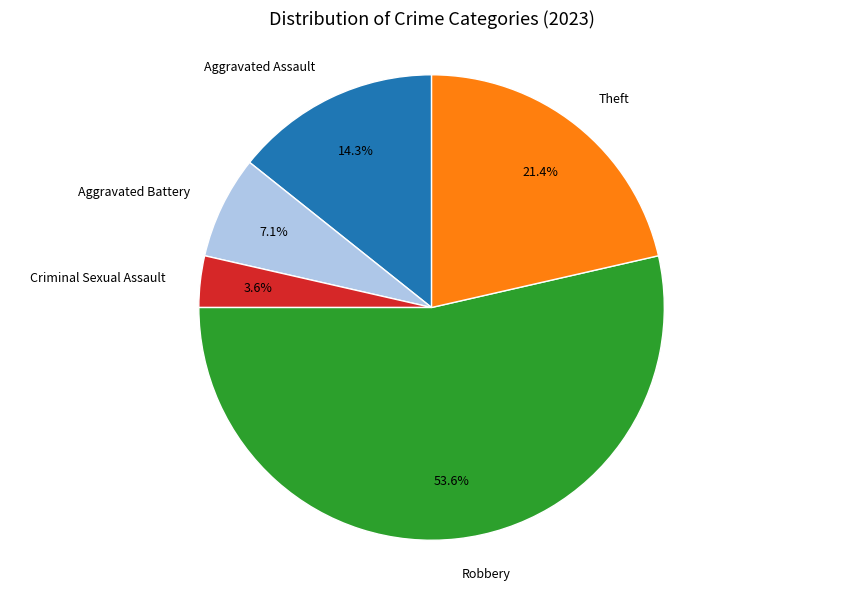

Which category has the smallest portion of the pie?

Criminal Sexual Assault